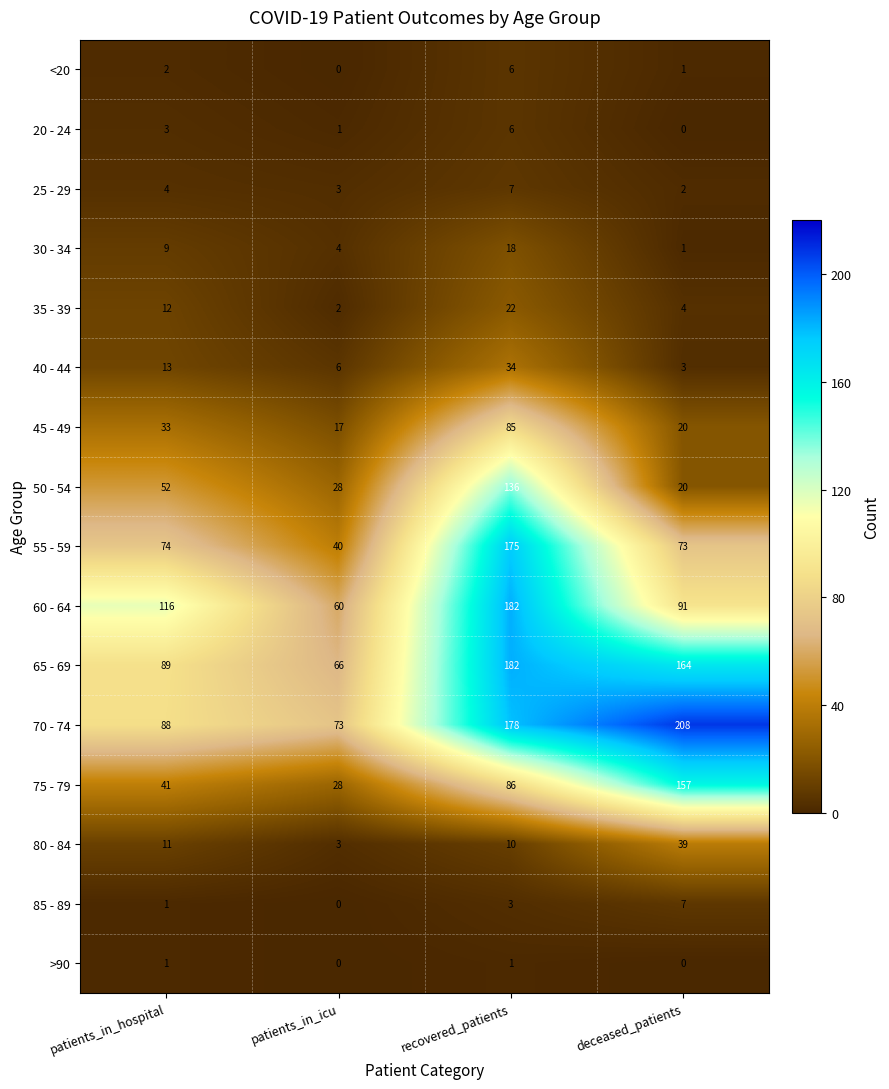

True or false: 45 - 49 has a value of 23 at recovered_patients.

False